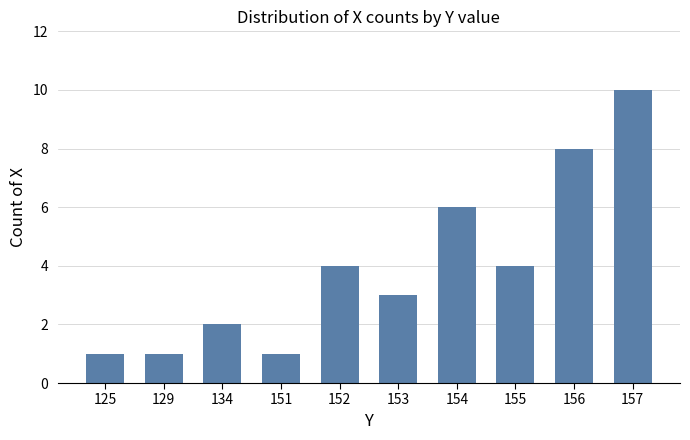

What is the sum of the values at 134 and 156?

10